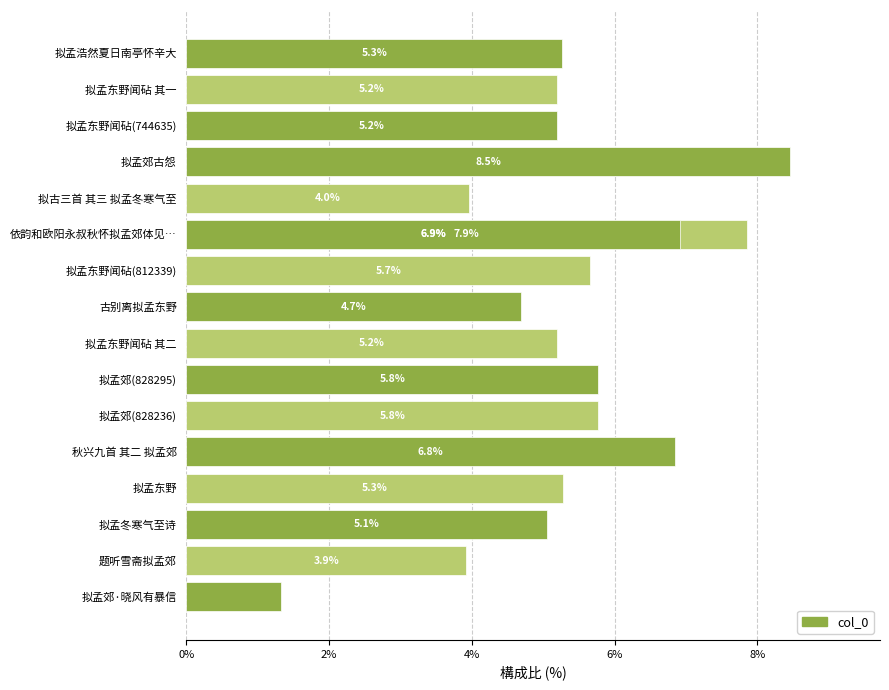

What is the average value?

5.3